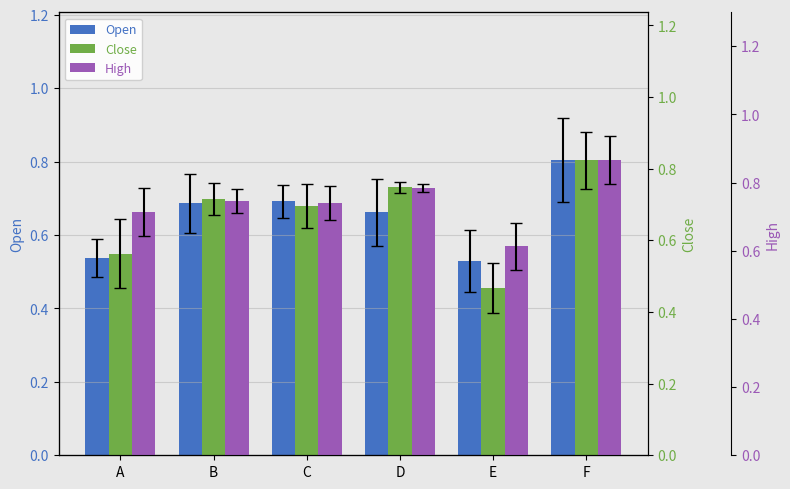

The value of High at A is 0.7. True or false?

True